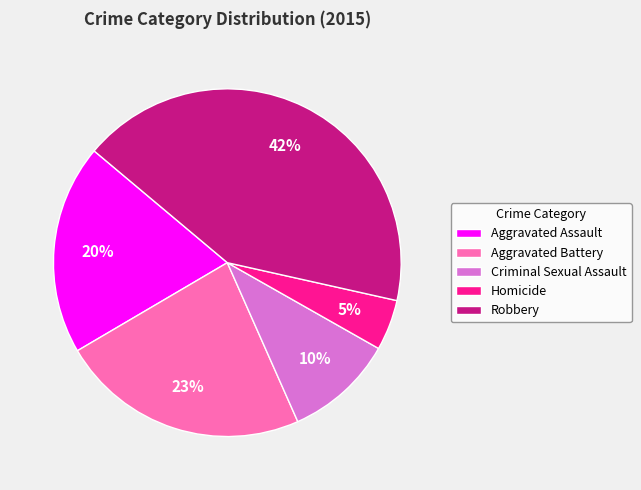

To the nearest percent, what is the average slice percentage?

20%